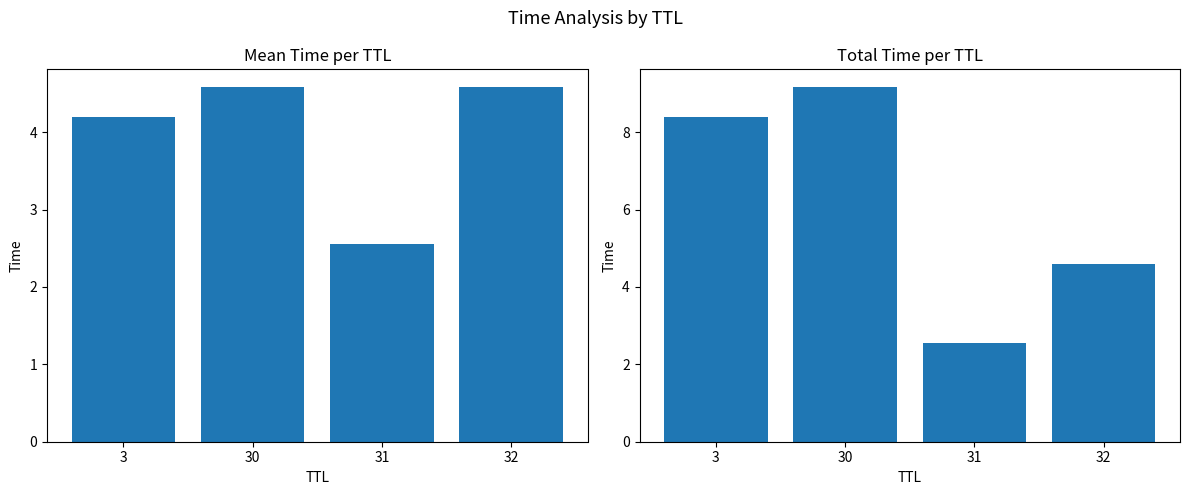

Rank the series at 31 from lowest to highest value.

Mean Time, Total Time